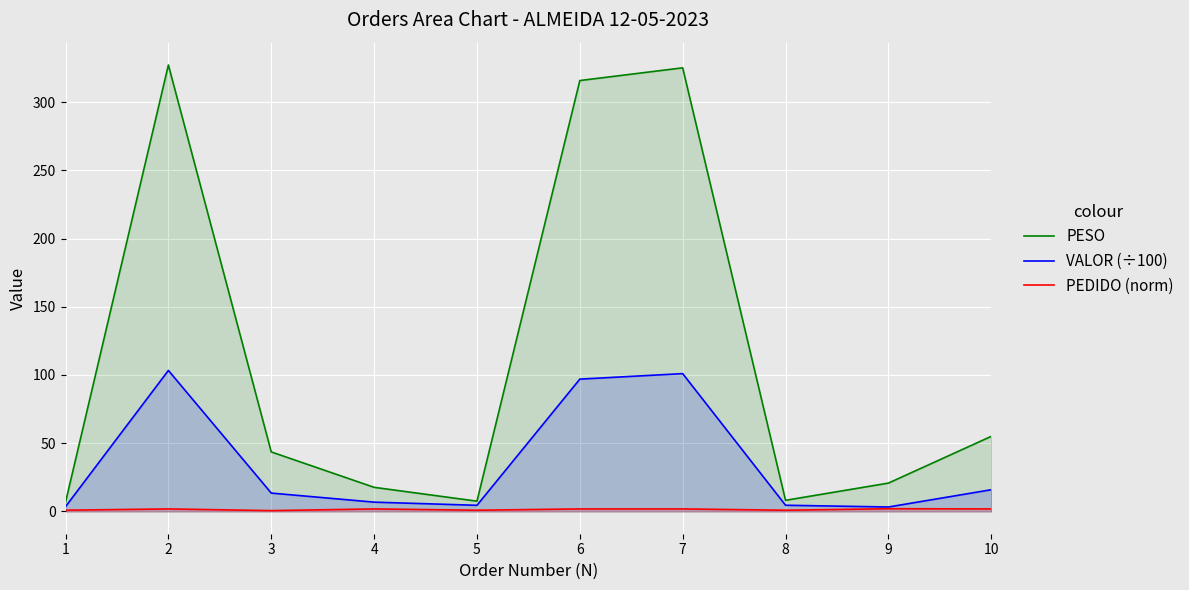

True or false: PESO and VALOR (÷100) intersect in this chart.

False